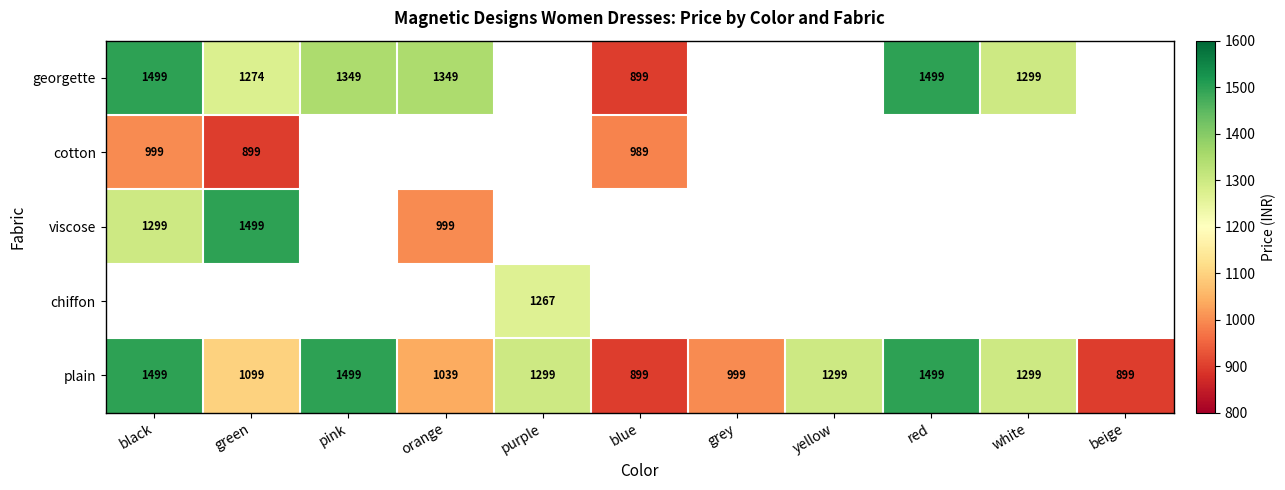

Is the value of plain at grey greater than the value of georgette at black?

No